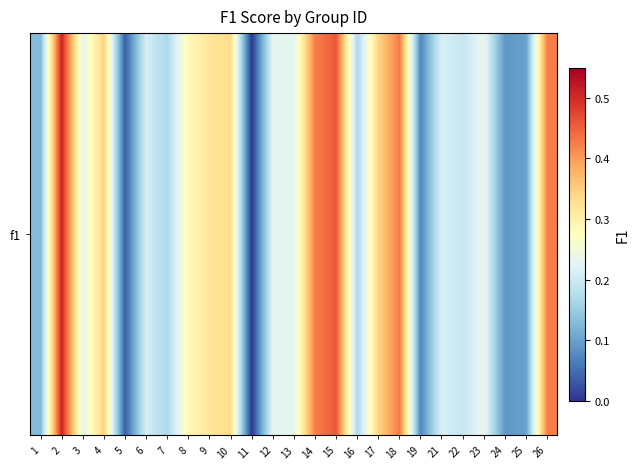

What is the difference between the second highest and second lowest values?

0.4